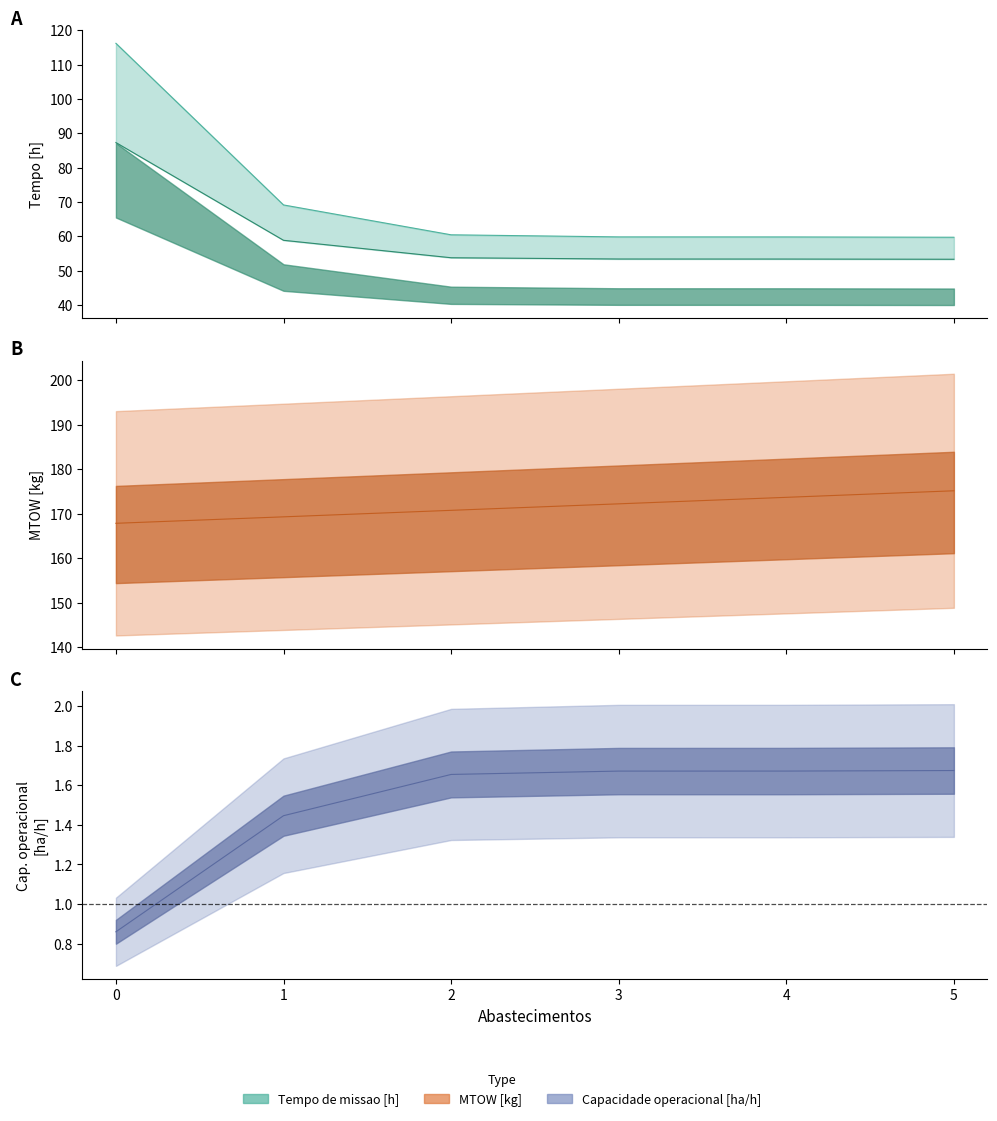

True or false: Tempo de missao [h] has a value of 69.2 at 1.

True